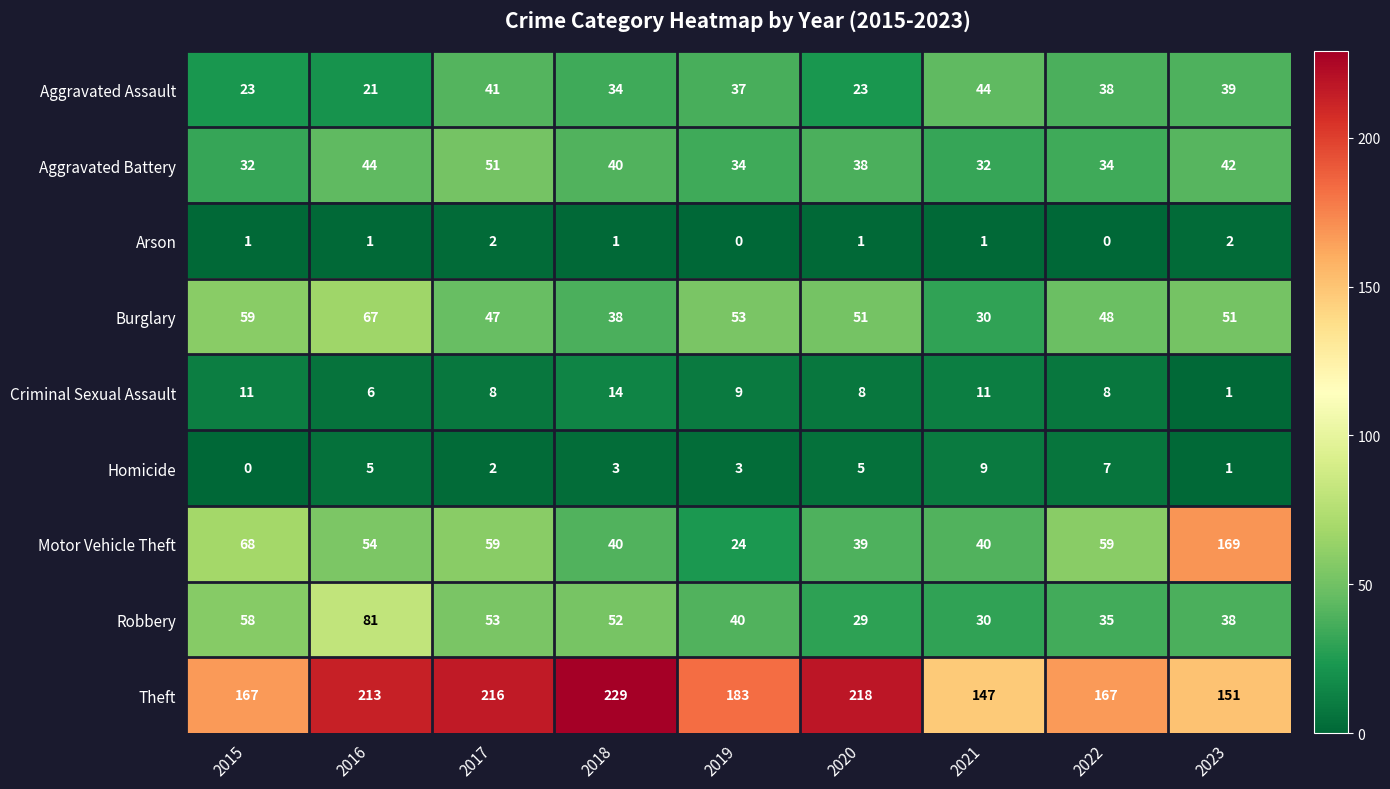

Which category has the highest value across all series?

2018